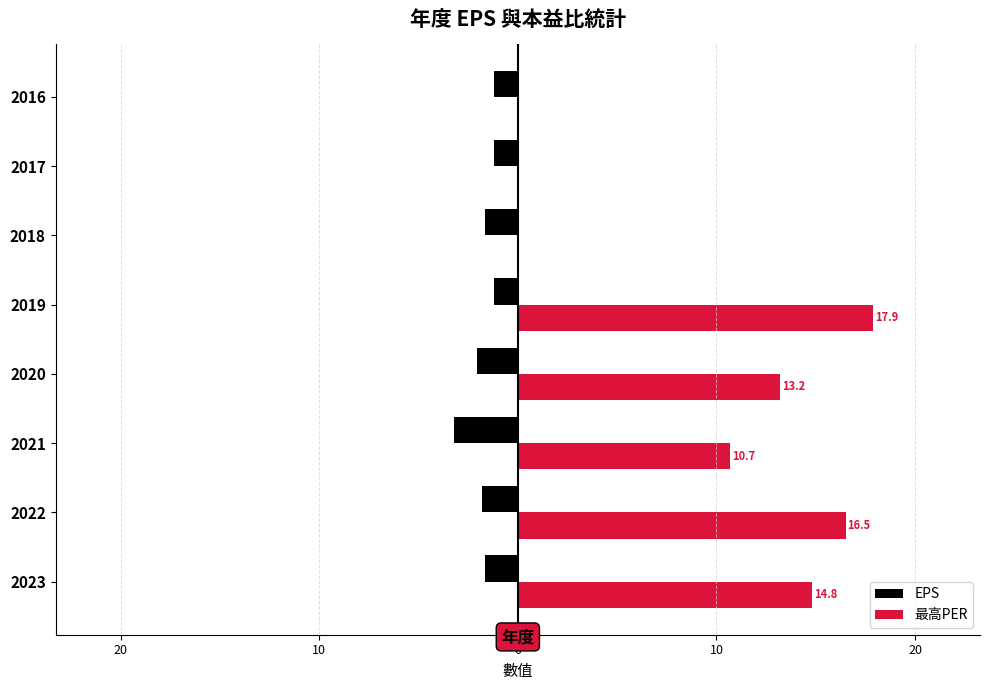

What is the difference between the maximum and minimum values in the 最高PER series?

17.9